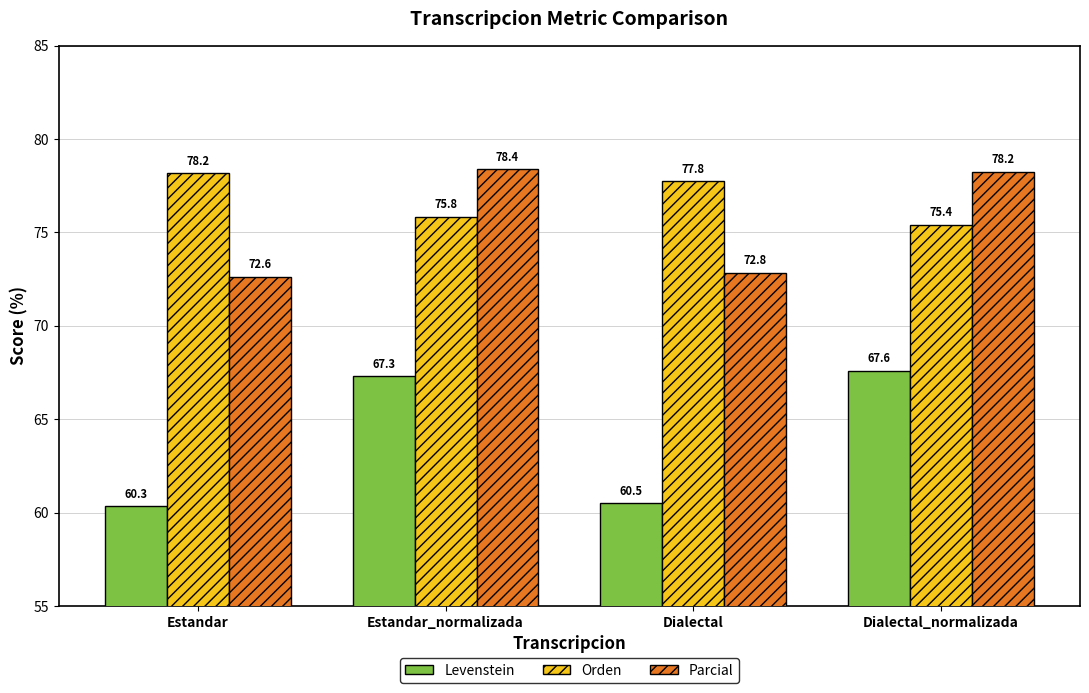

The Levenstein series shows 89.8 at Estandar_normalizada. True or false?

False